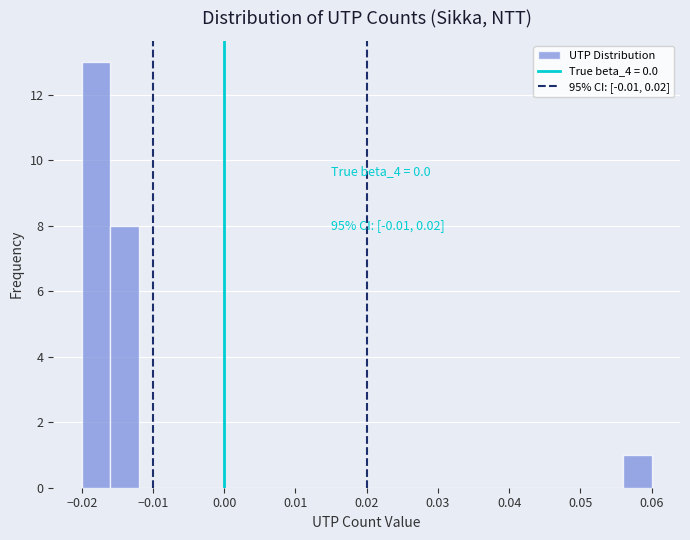

Over which range of the x-axis is the bar tallest?

-0.020 to -0.016